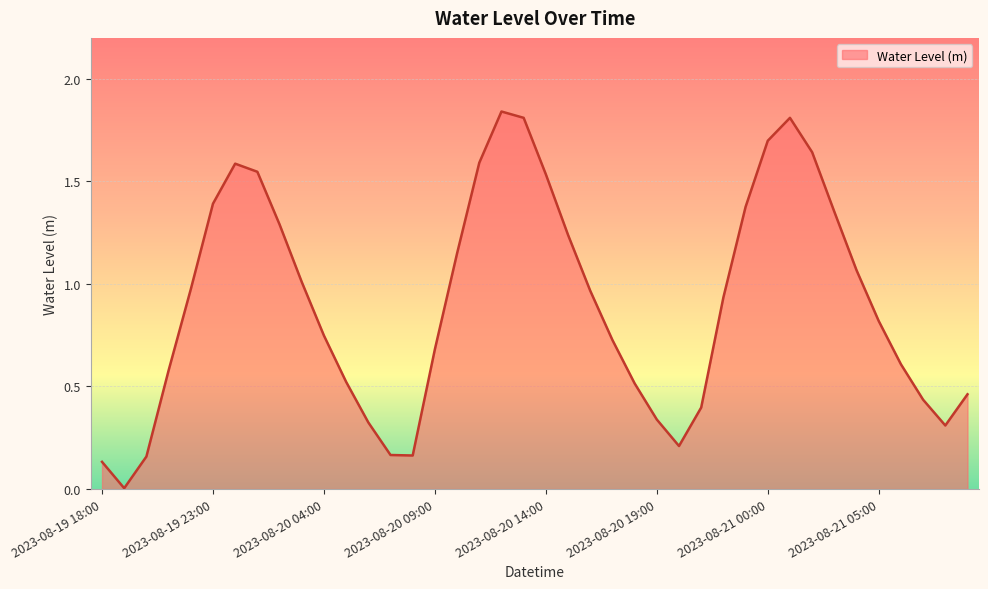

At which category does the data reach its first local valley?

2023-08-19 19:00